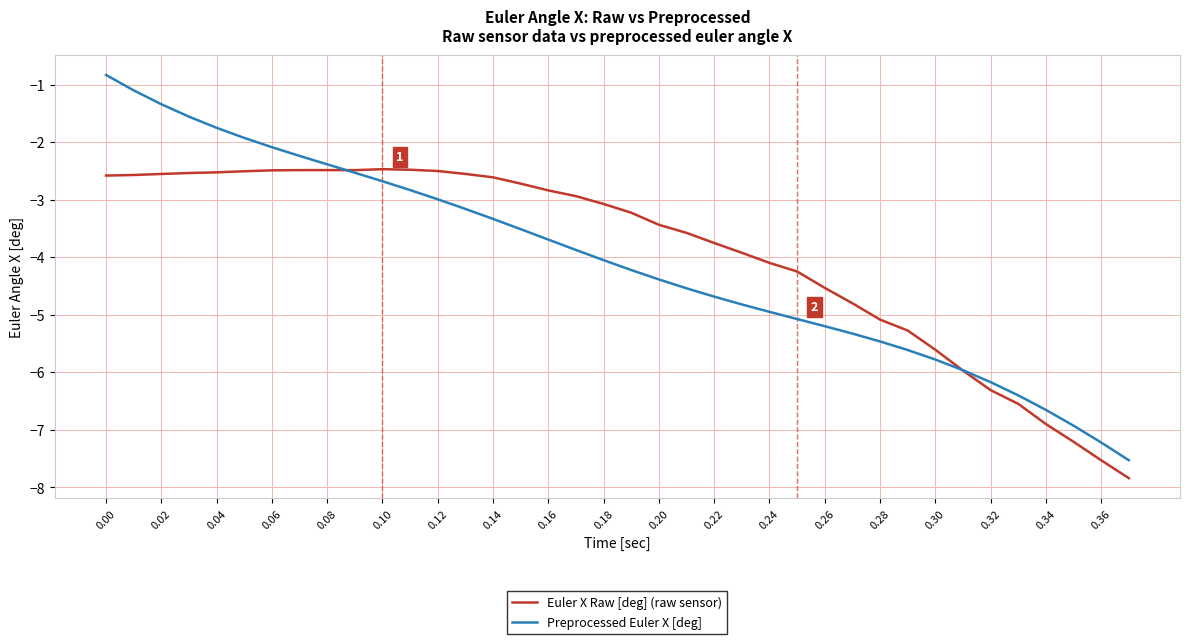

What is the maximum value for Preprocessed Euler X [deg]?

-0.8